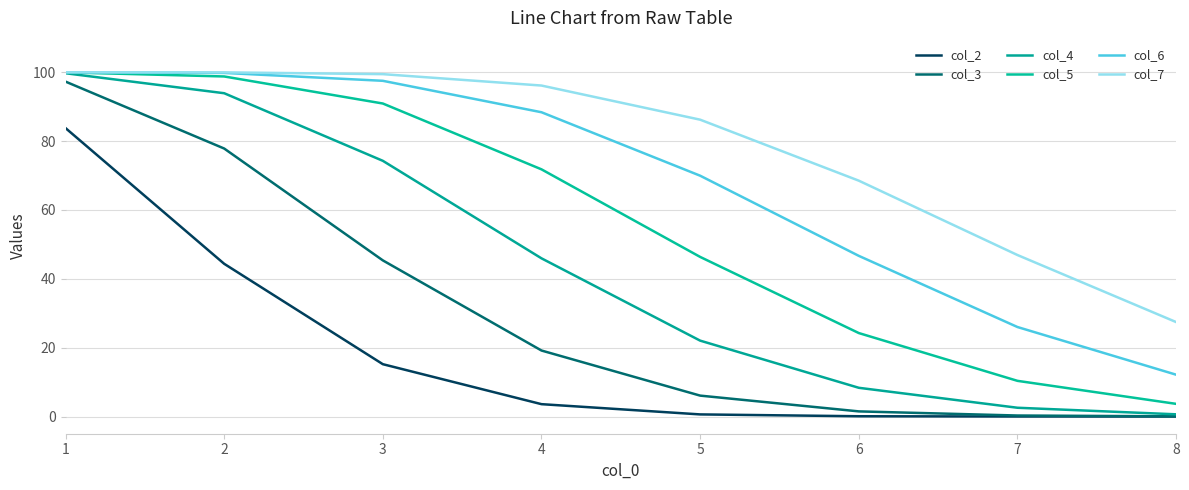

What are all the series names shown in the legend?

col_2, col_3, col_4, col_5, col_6, col_7